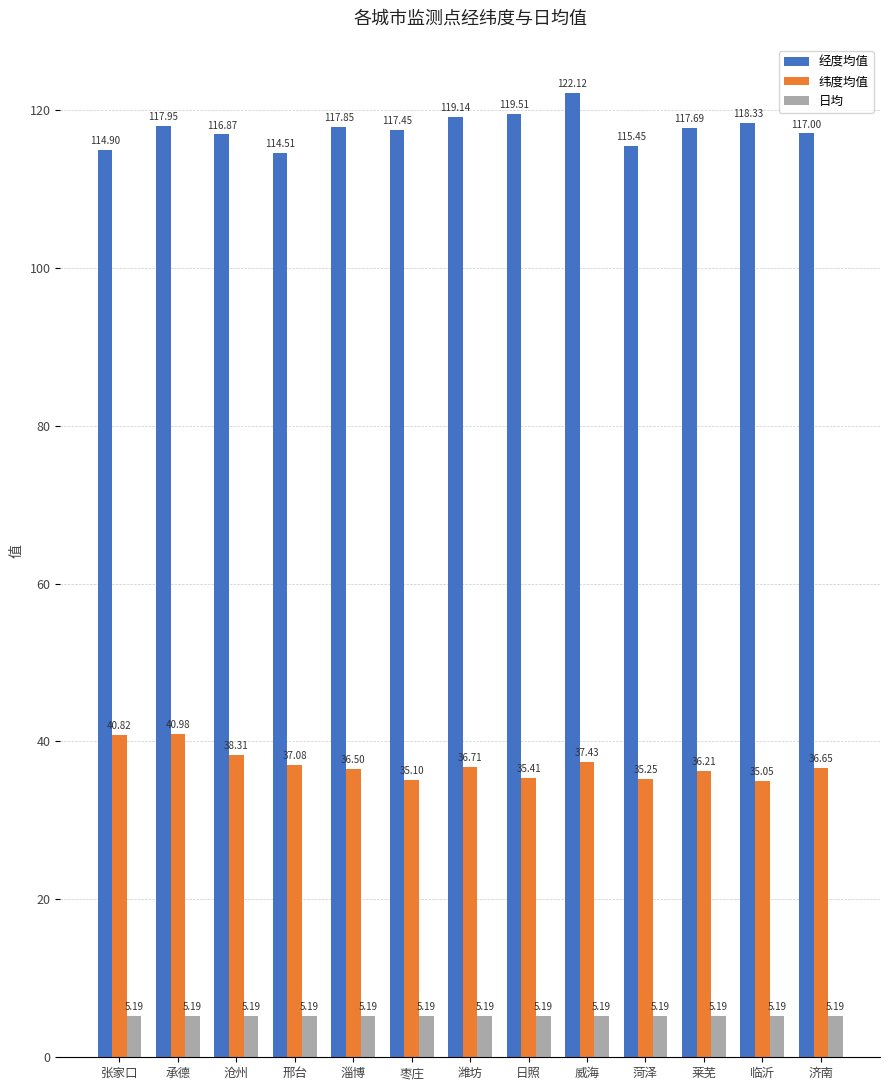

What is the difference between the second highest and second lowest values in the 纬度均值 series?

5.7